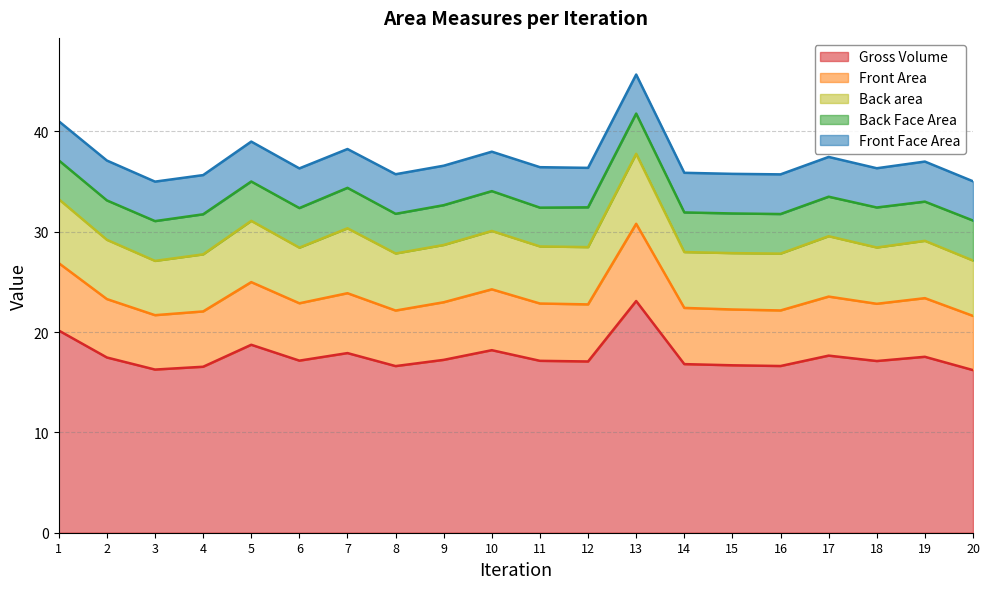

Is it true that Front Area equals 1.9 at 7?

False